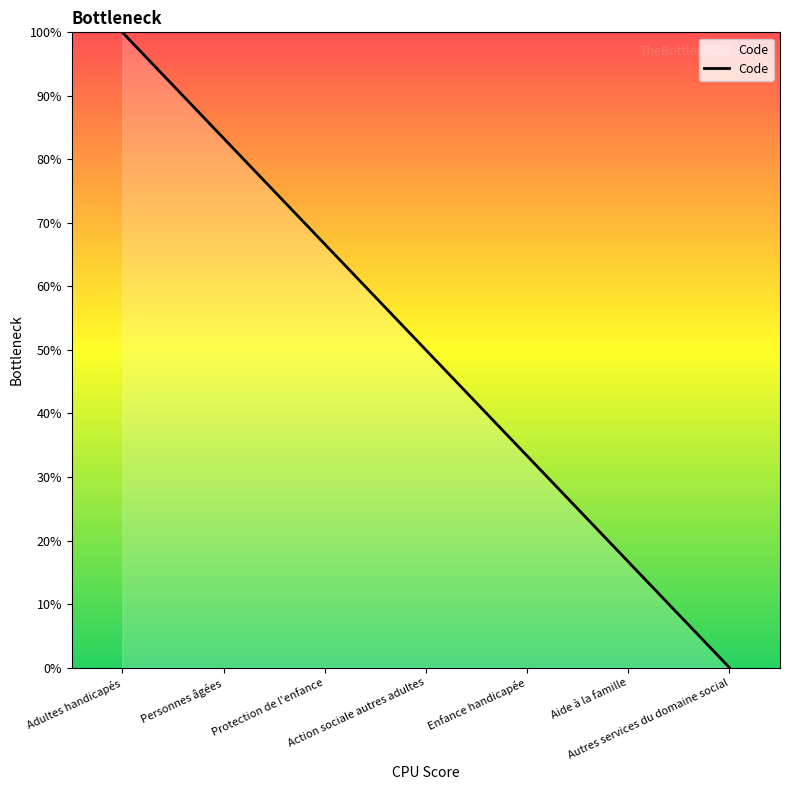

What is the maximum value shown in the chart?

100.0